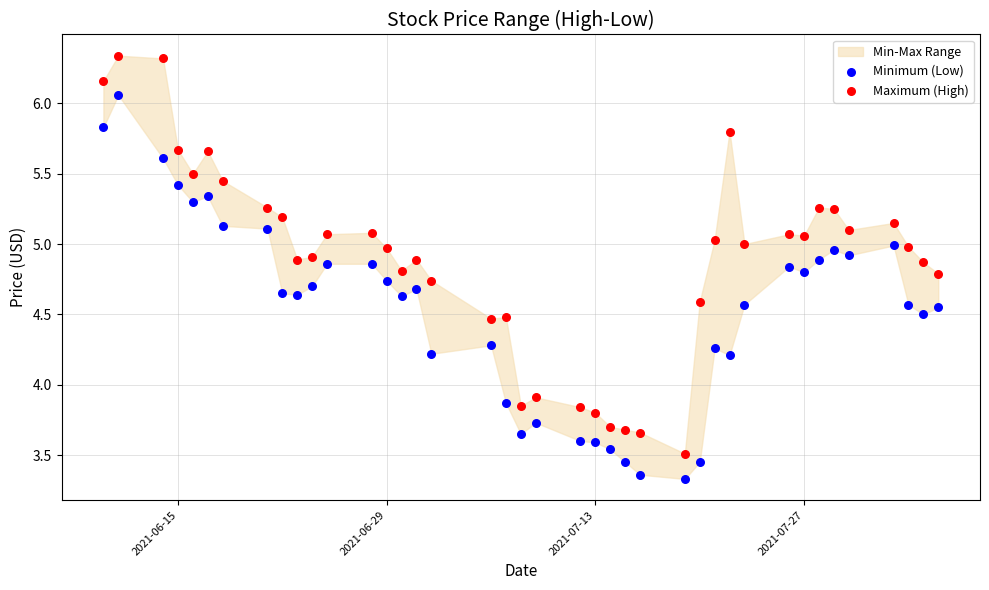

Which series reaches the minimum Y coordinate?

Minimum (Low)